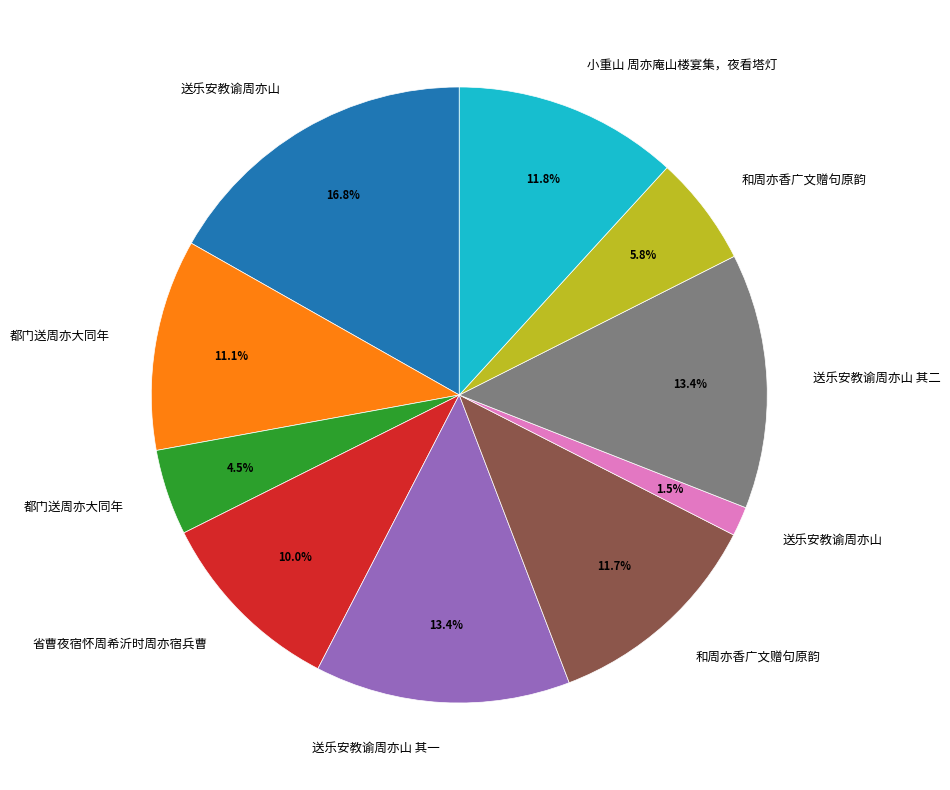

Does any single category account for the majority?

No